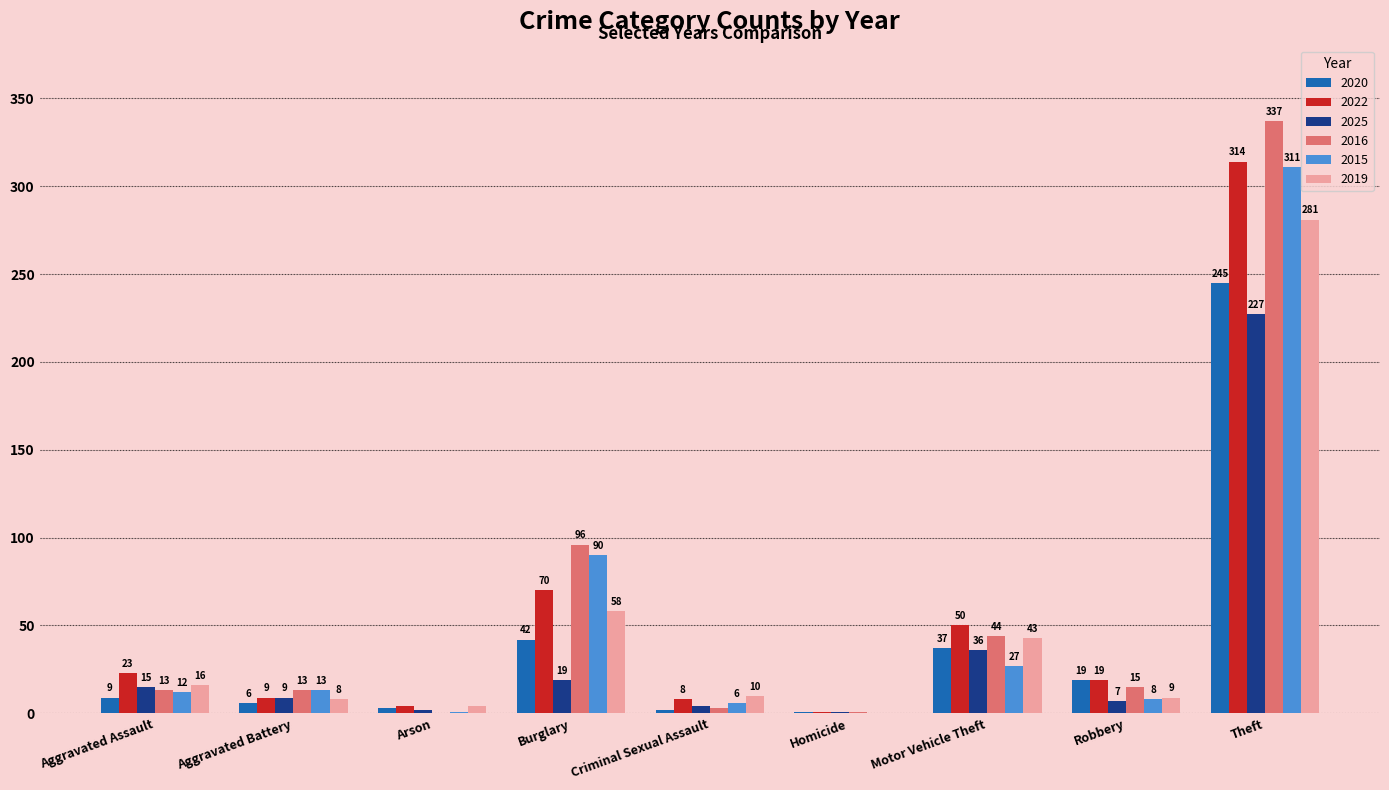

Where does the 2022 series first go above 19?

Aggravated Assault